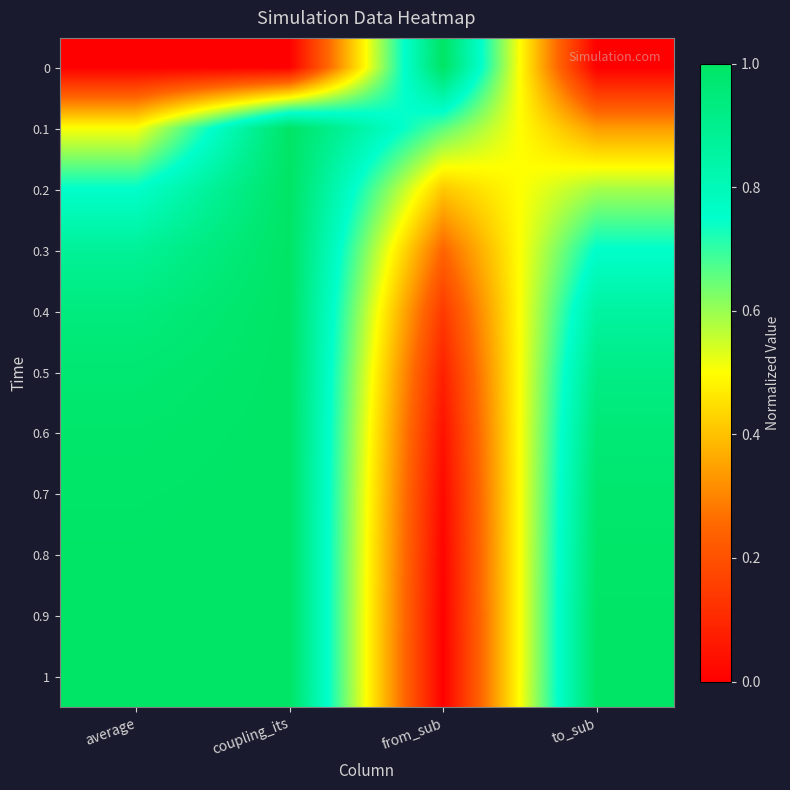

Rank the series at coupling_its from lowest to highest value.

0, 0.1, 0.2, 0.3, 0.4, 0.5, 0.6, 0.7, 0.8, 0.9, 1